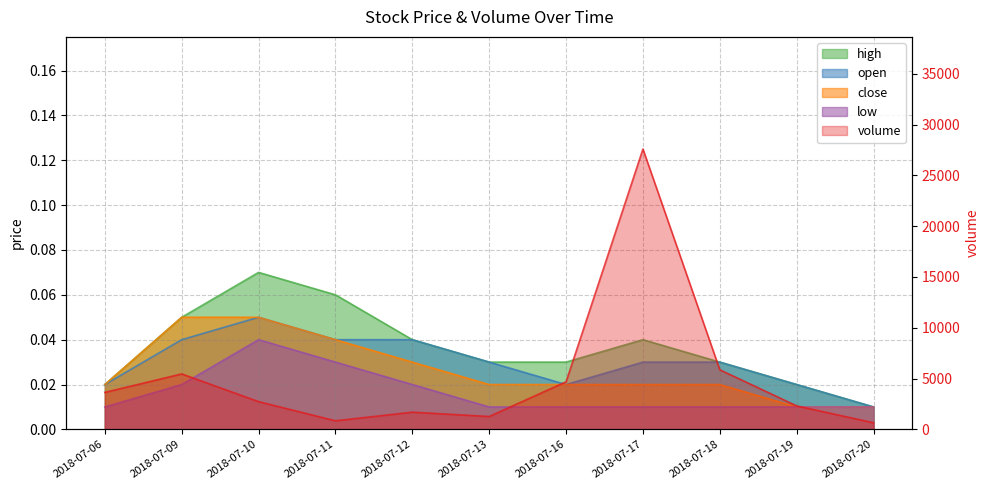

Which label corresponds to the smallest value in the chart?

2018-07-20